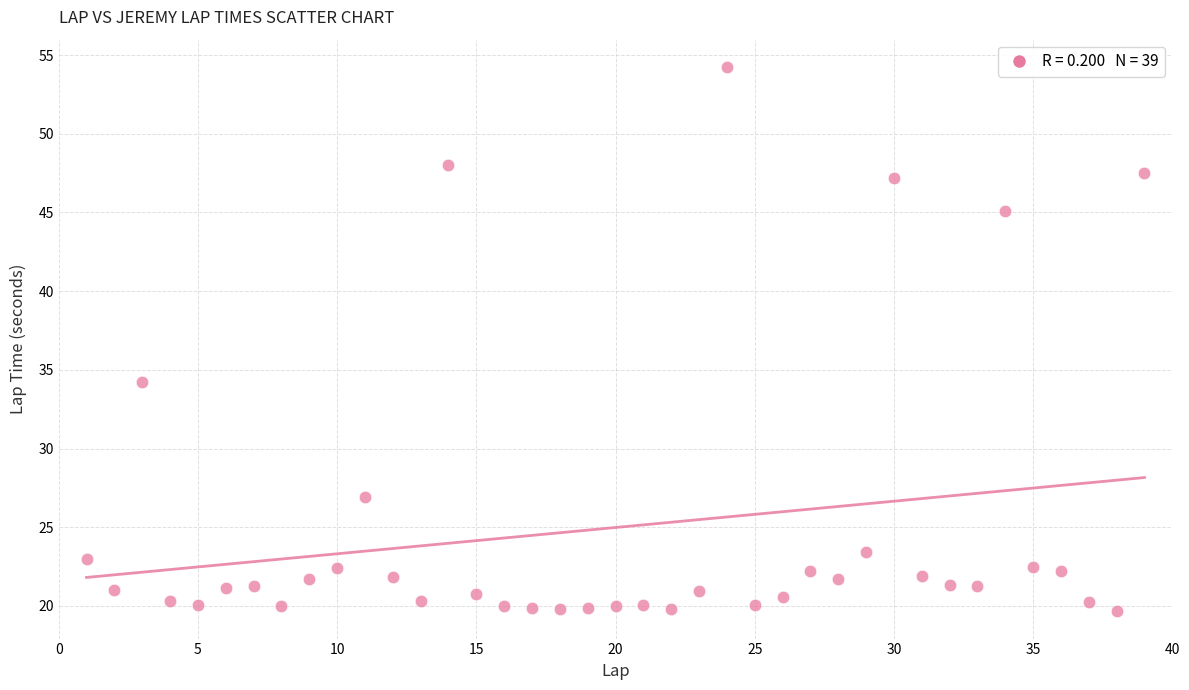

What Y value in the scatter plot is closest to 36?

34.2